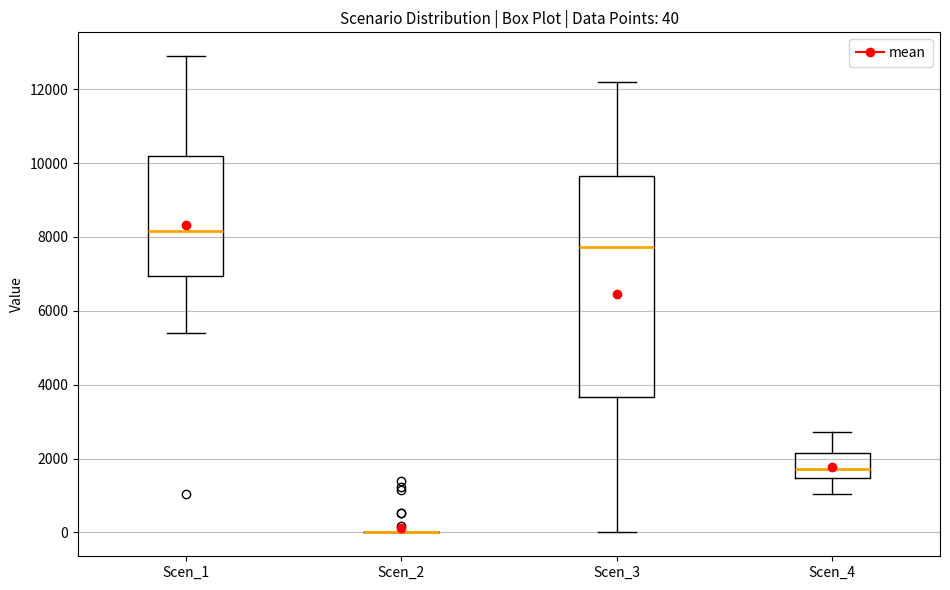

Comparing the boxes themselves (not the whiskers), which one is the tallest?

Scen_3